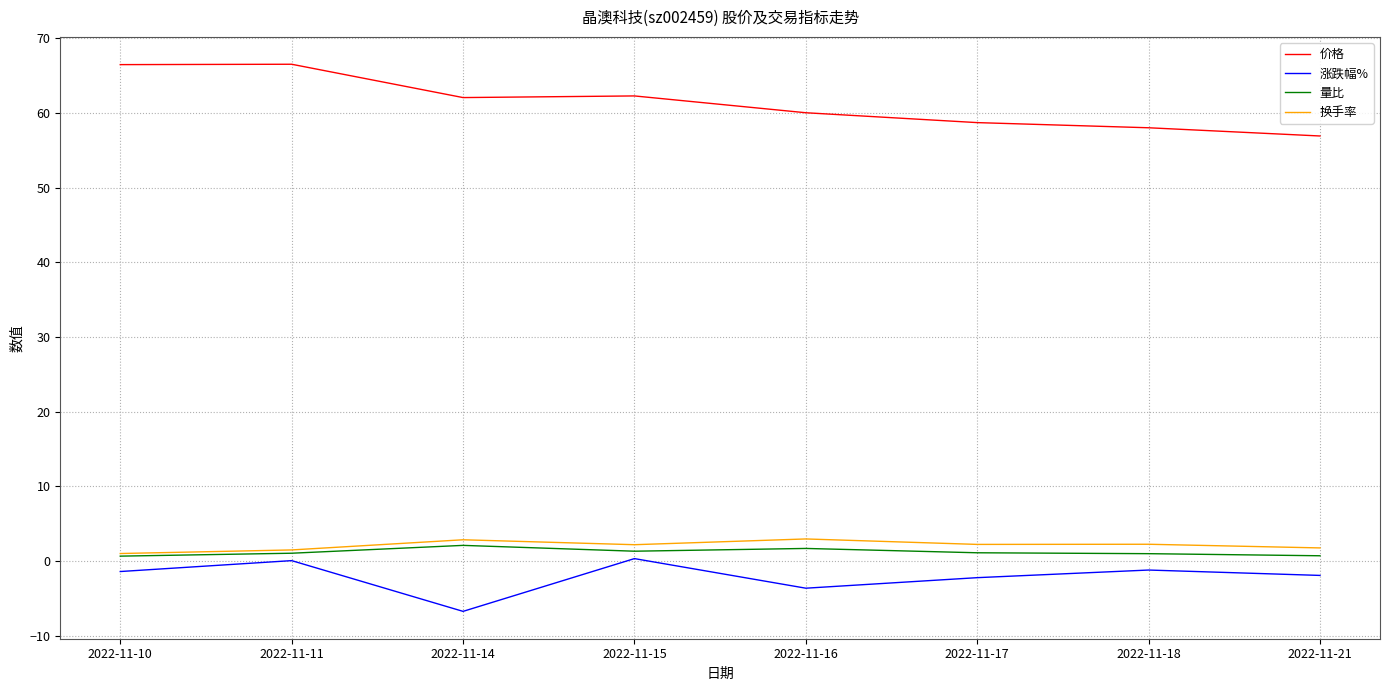

At how many categories does at least one series exceed 36?

8